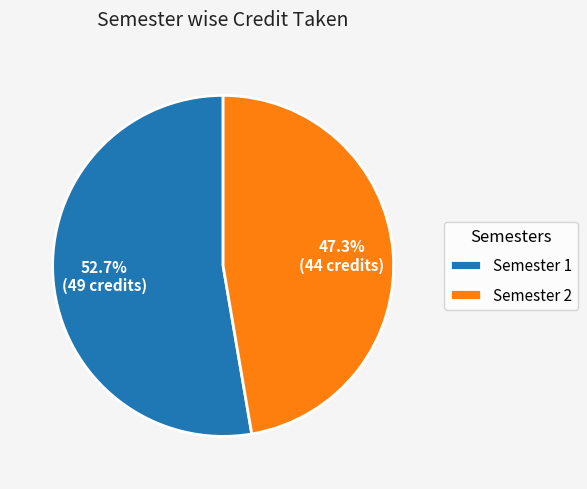

What percentage do Semester 2 and Semester 1 together represent?

100.0%